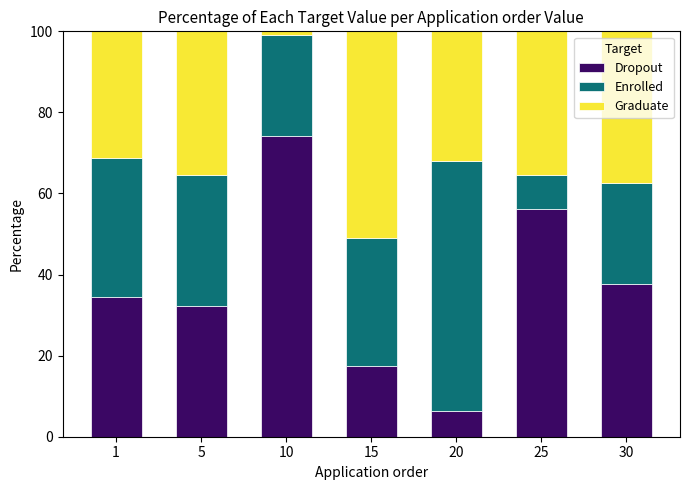

What is the maximum value for Dropout?

74.1